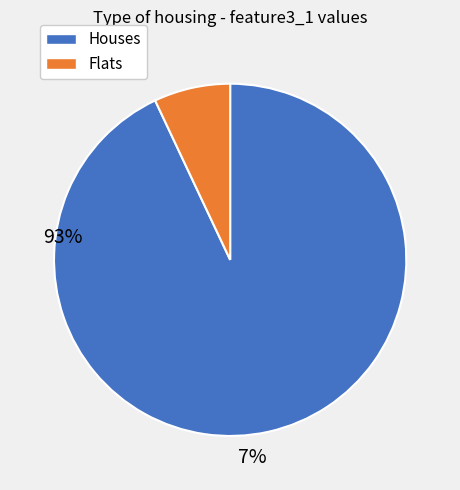

Count the number of slices in the pie.

2